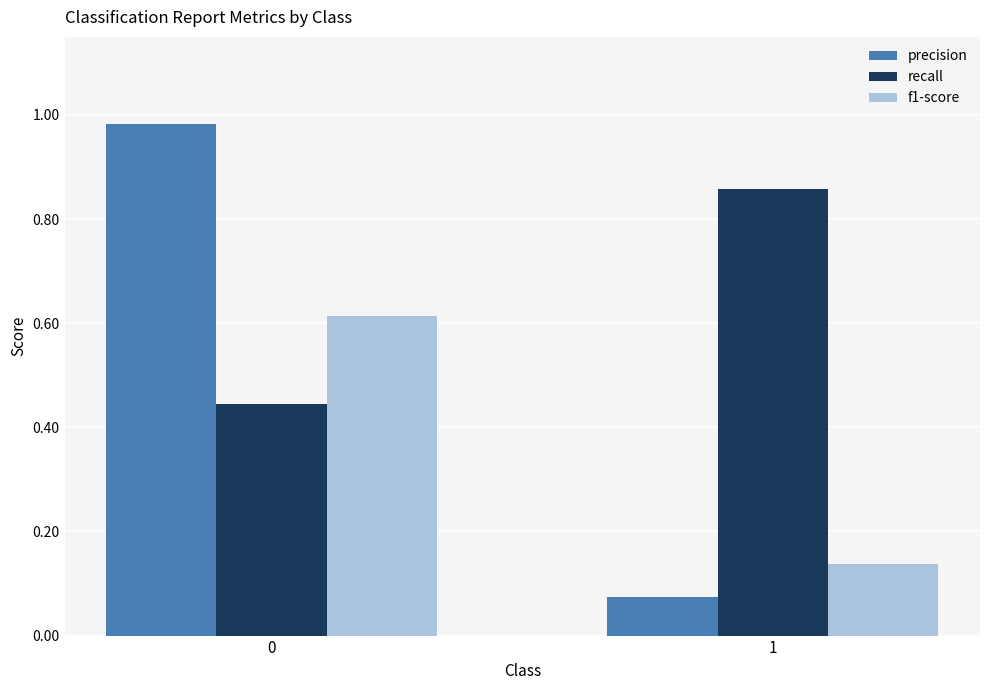

Is it true that f1-score equals 1.0 at 0?

False